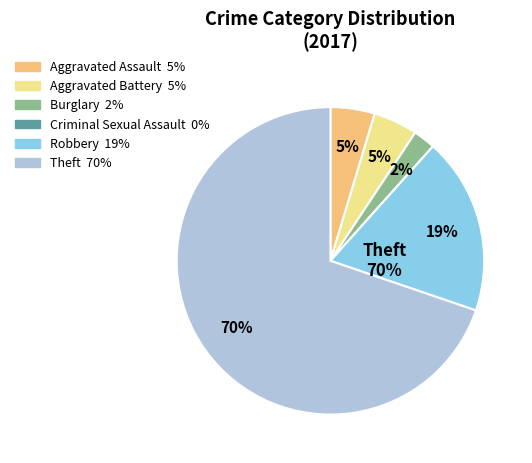

True or false: Criminal Sexual Assault accounts for 1% of the total.

False